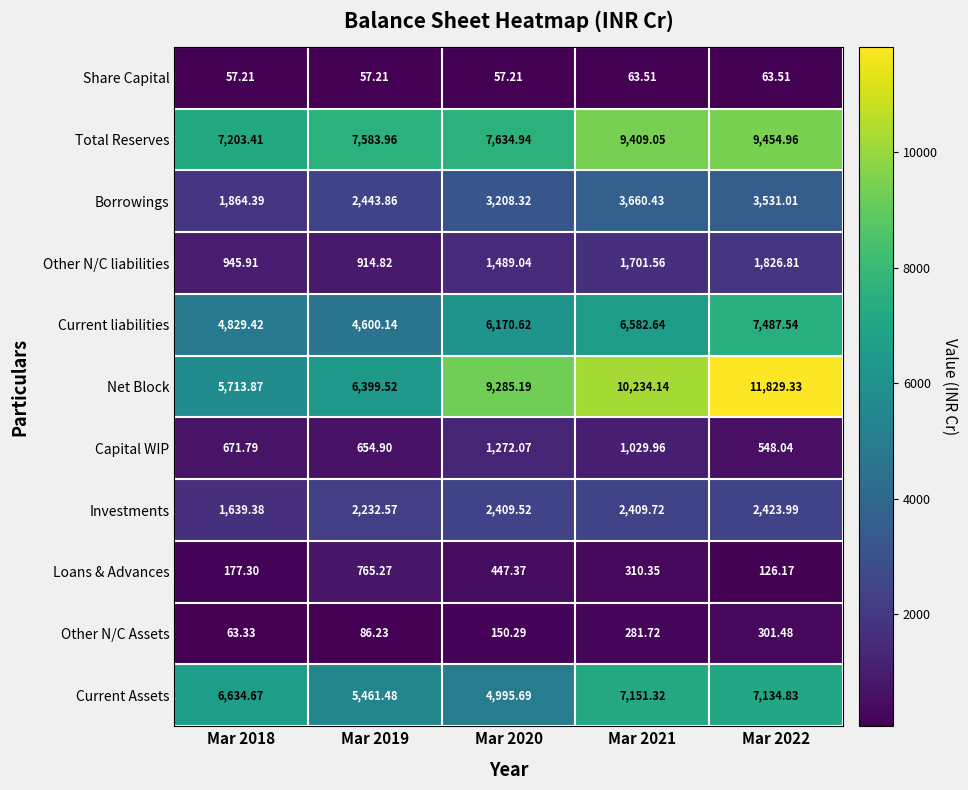

Which series has the widest spread of values?

Net Block